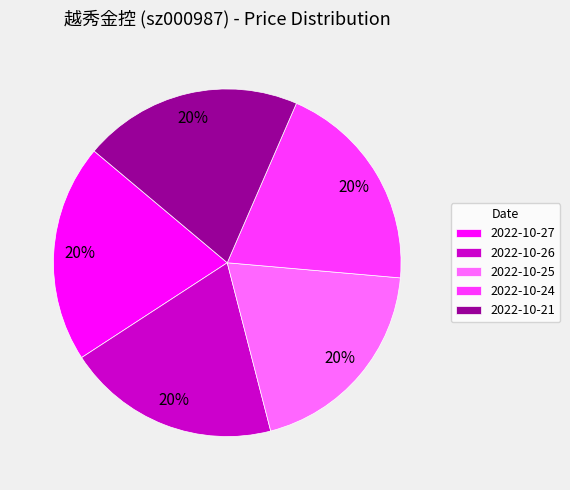

Do 2022-10-25 and 2022-10-21 together represent more than half of the pie?

No